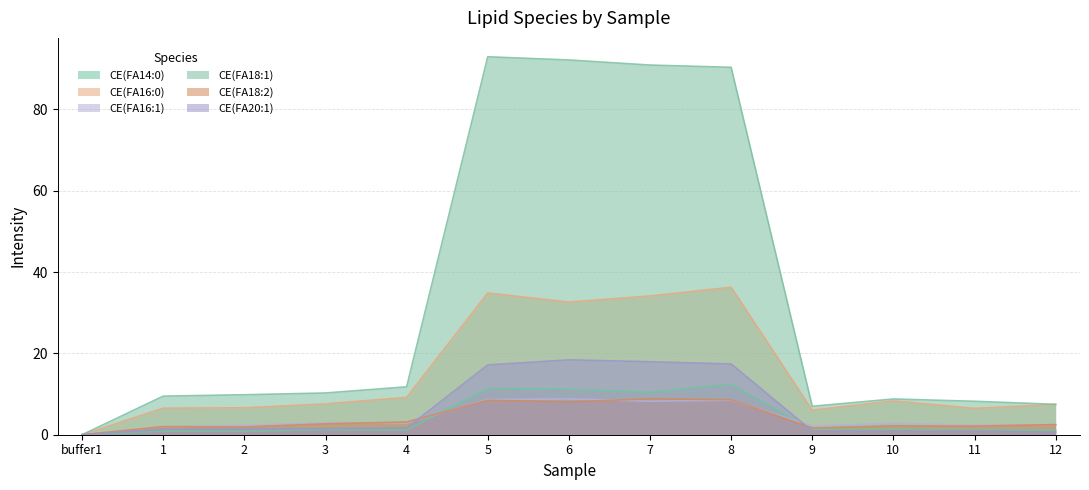

Does the chart have visible grid lines?

Yes